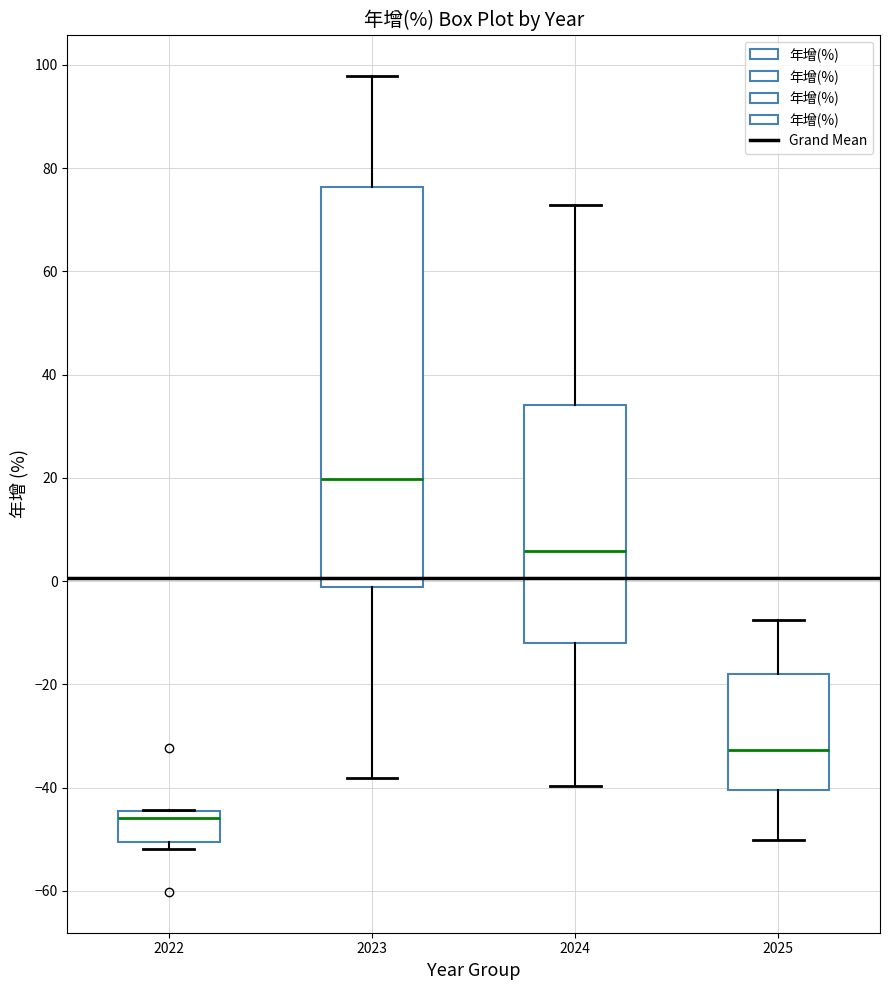

Which box has the lowest median line?

2022